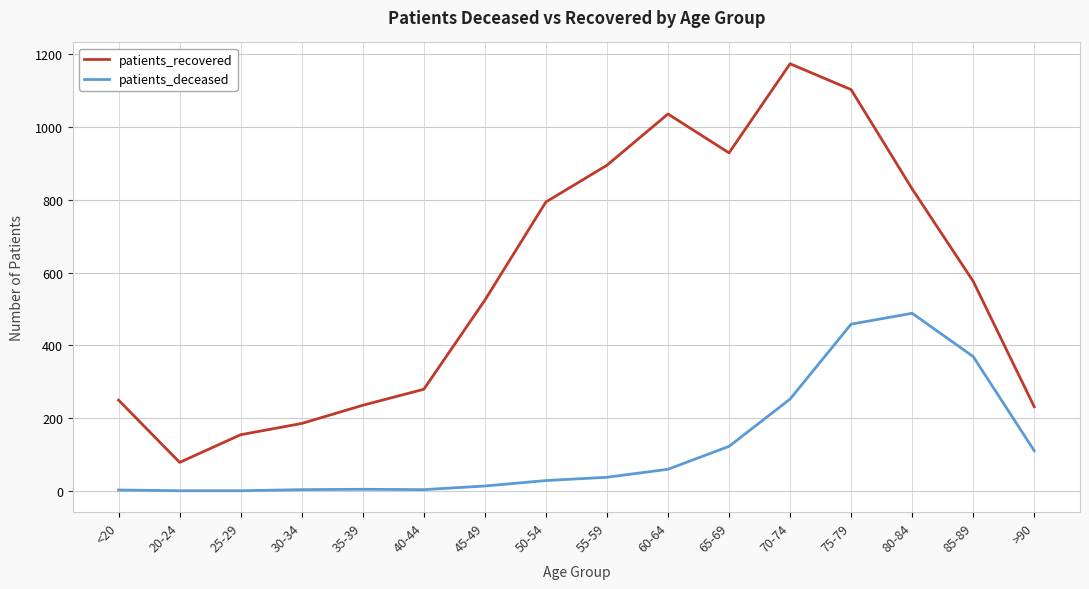

True or false: patients_deceased has a value of 2 at <20.

True